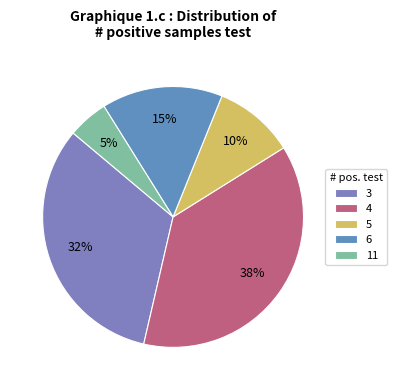

What percentage is the 11 slice, to the nearest percent?

5%